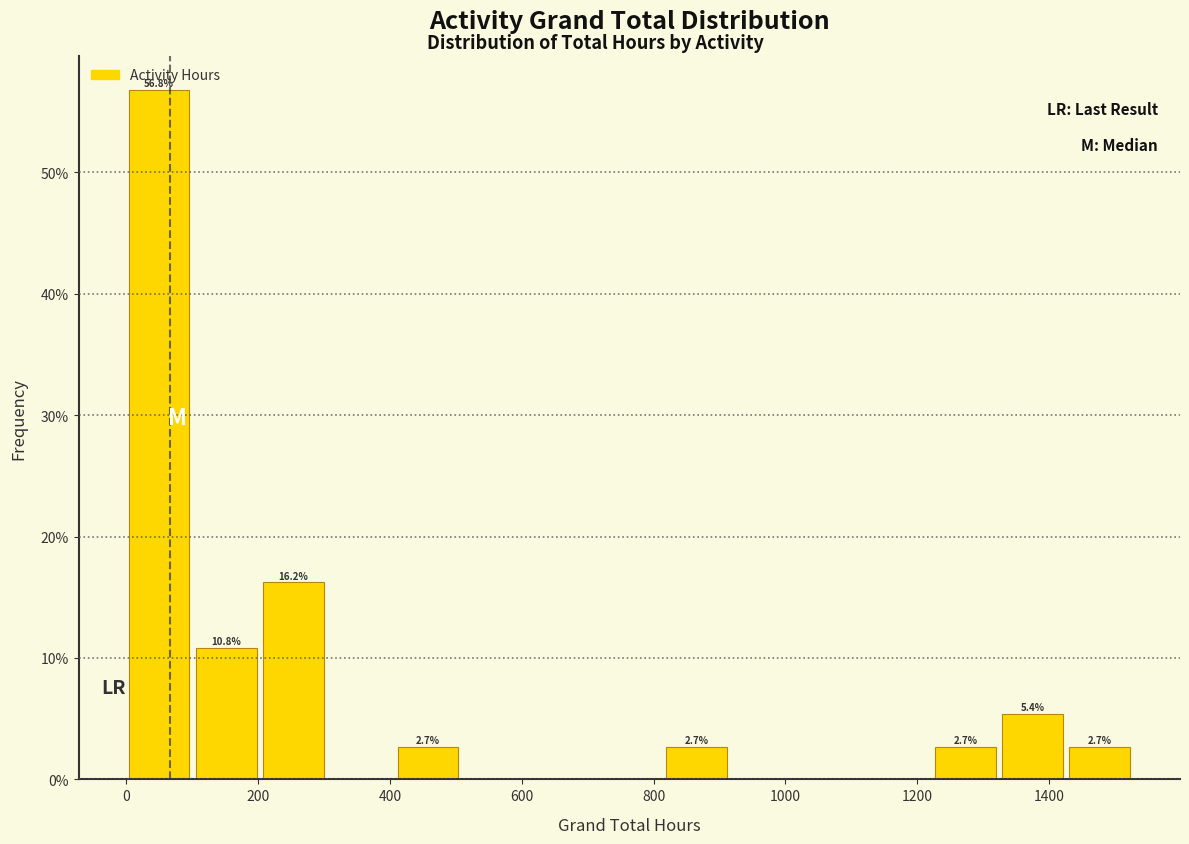

Over which range of the x-axis is the bar tallest?

0 to 100